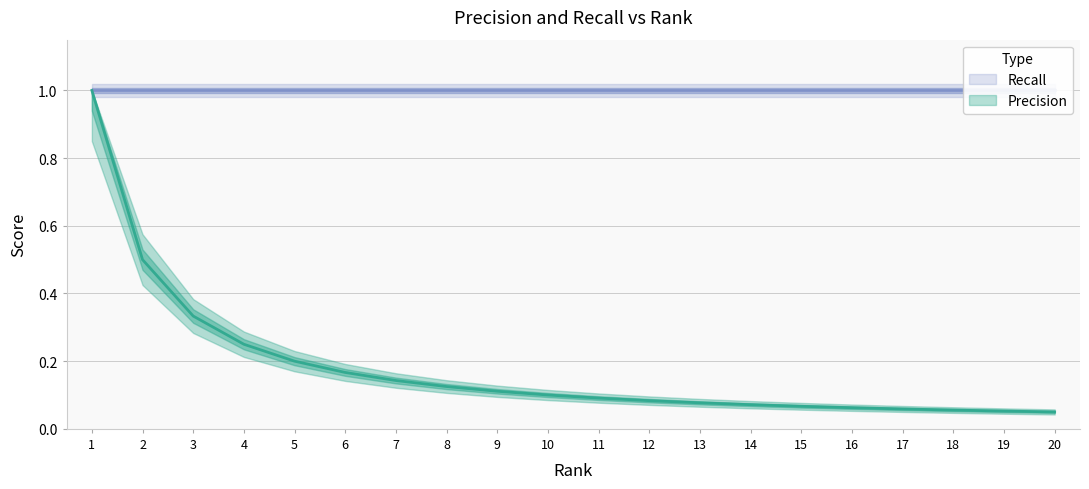

Is this an area chart (filled region under the line)?

No